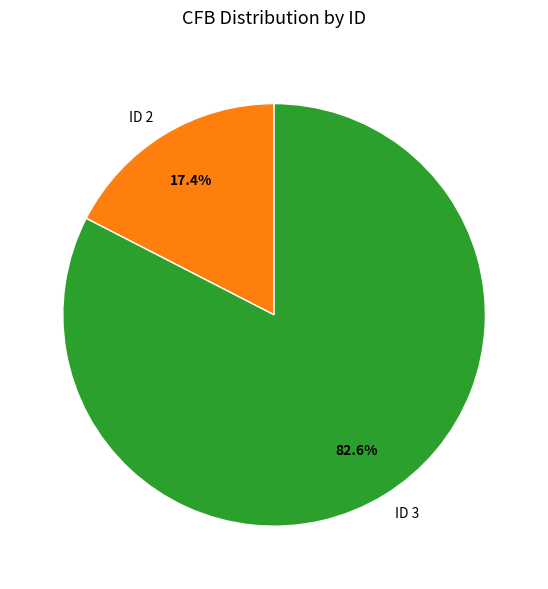

Does any single category account for the majority?

Yes